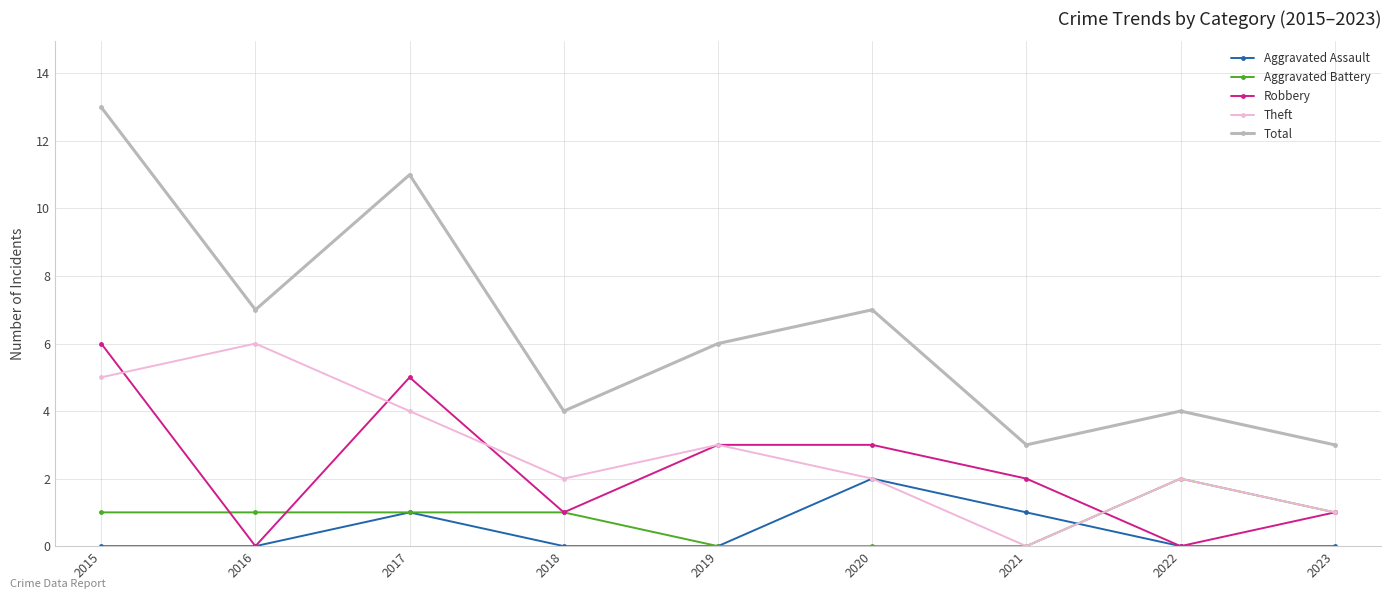

What value does the Theft series have at 2017?

4